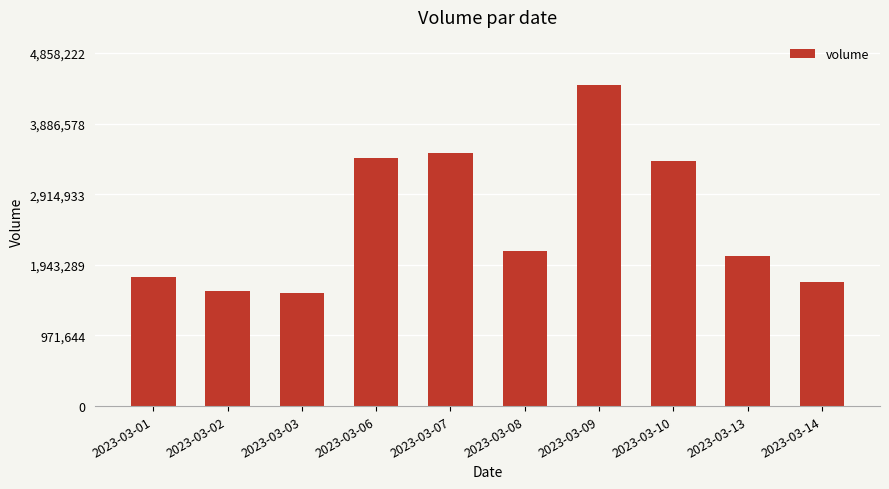

What is the sum of the values at 2023-03-06 and 2023-03-13?

5481000